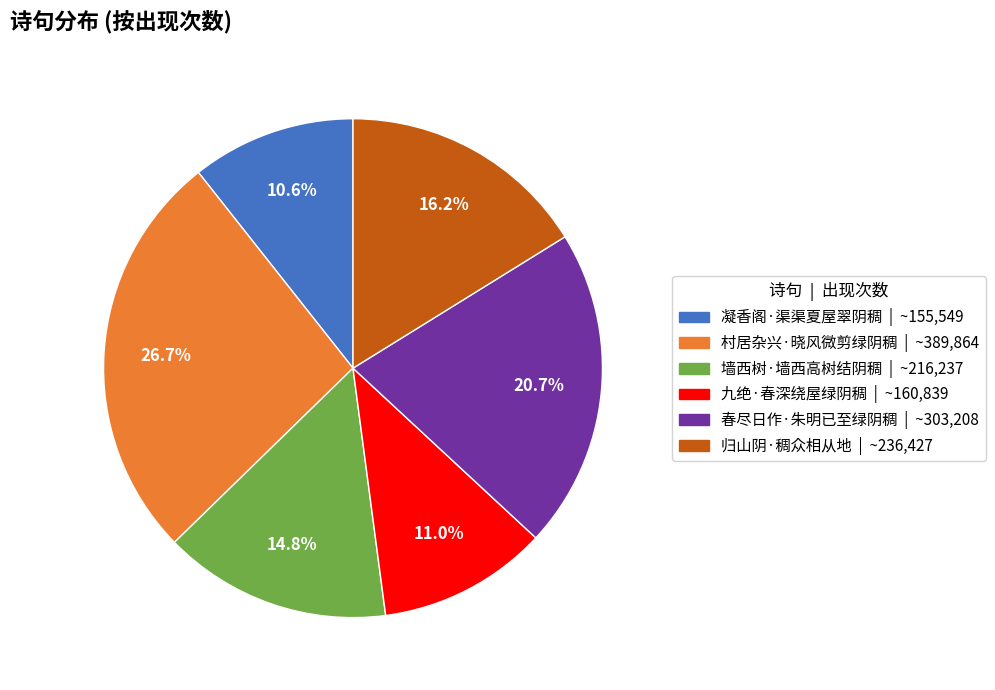

What is the largest slice in the pie chart?

村居杂兴·晓风微剪绿阴稠